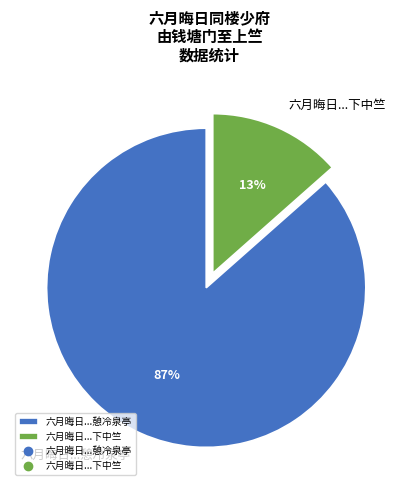

Between 六月晦日...憩冷泉亭 and 六月晦日...下中竺, which is larger?

六月晦日...憩冷泉亭